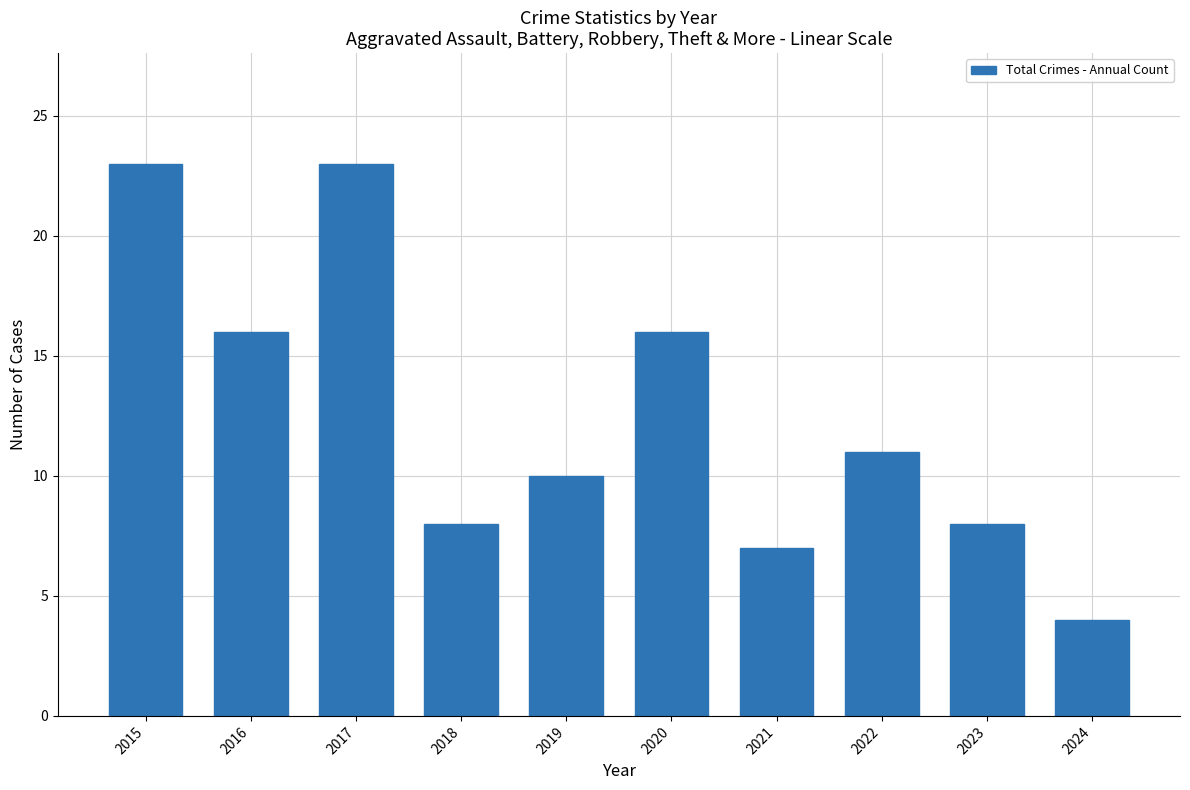

What is the value of the 8th bar from the left?

11